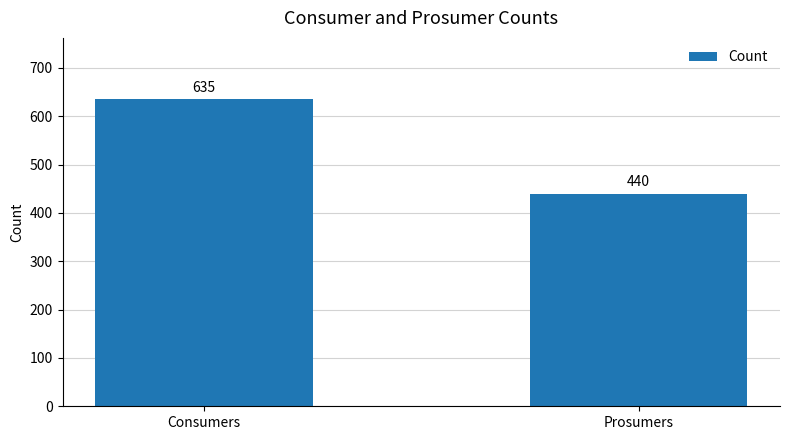

What is the label of the 1st bar from the left?

Consumers